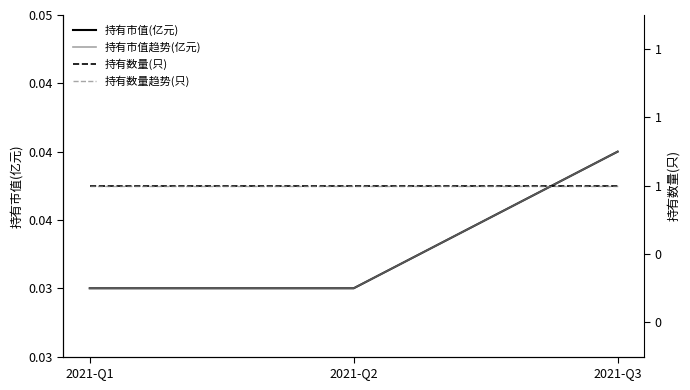

List the series in order of their peak value, highest first.

持有数量(只), 持有数量趋势(只), 持有市值(亿元), 持有市值趋势(亿元)